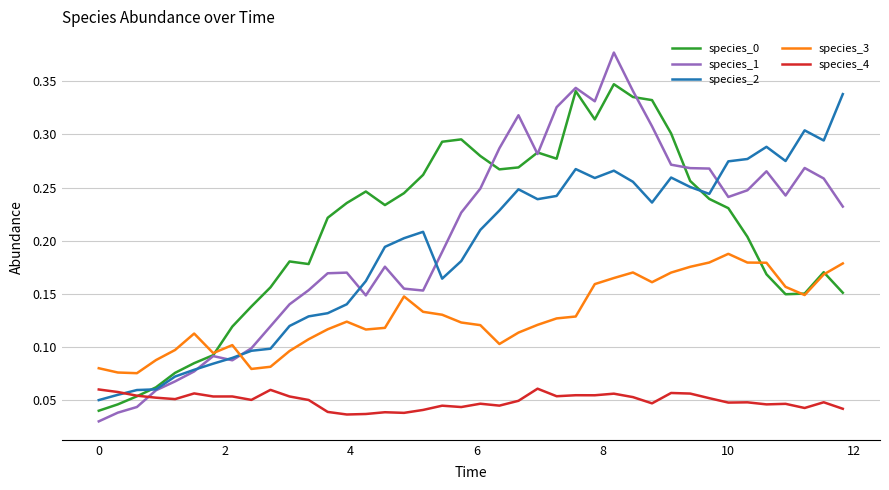

Which series has the widest spread of values?

species_1